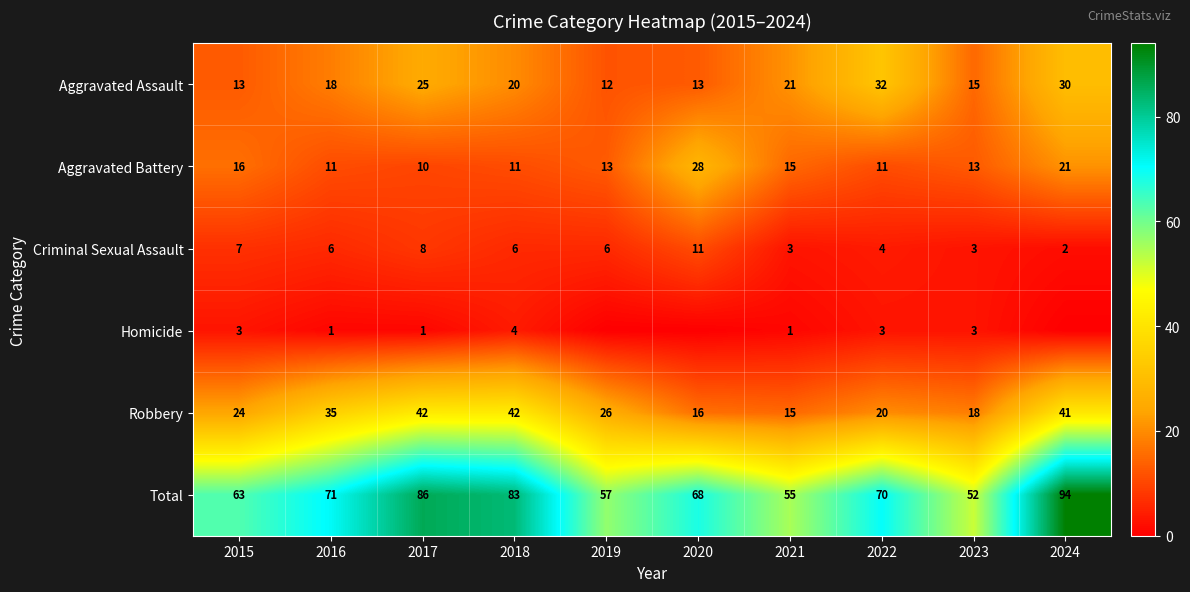

At which category does the chart reach its minimum across all series?

2019